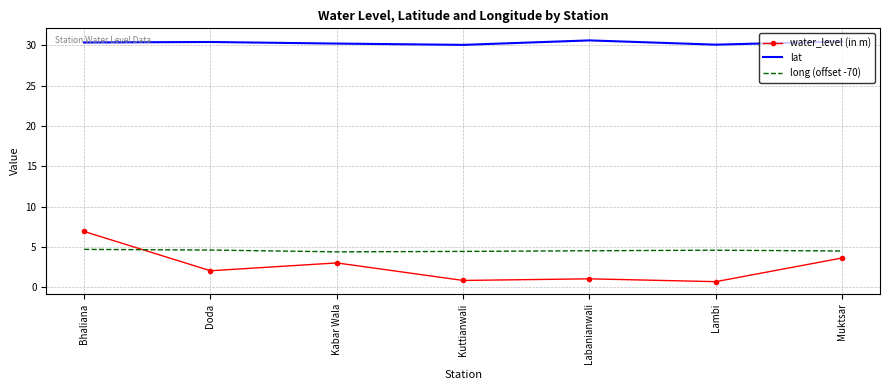

Which series has the largest total across all categories?

lat